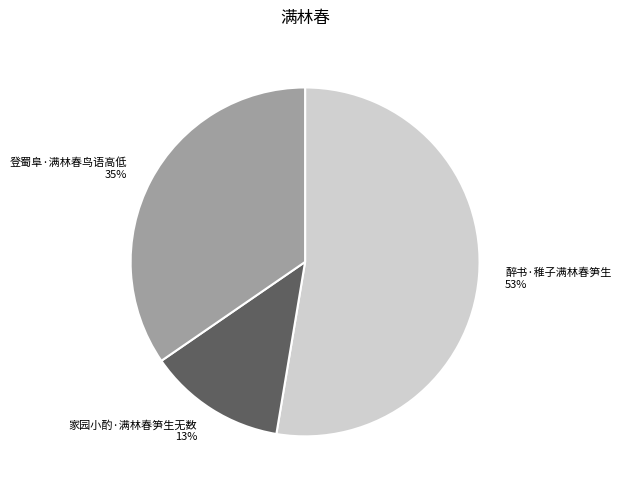

True or false: 醉书·稚子满林春笋生 accounts for 53% of the total.

True